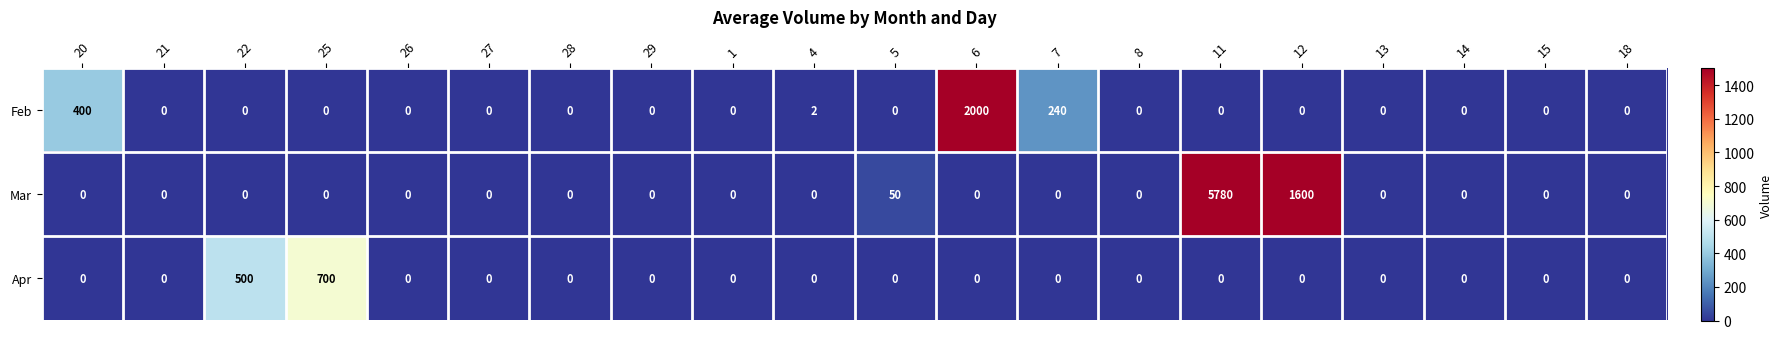

List the series in order of their peak value, lowest first.

Apr, Feb, Mar